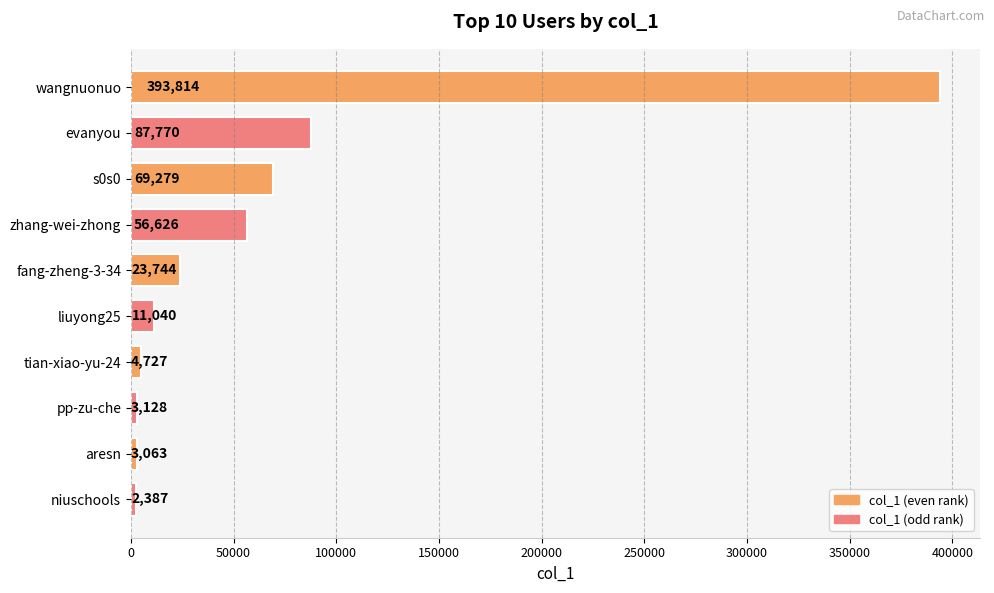

Count the number of data series in this chart.

1